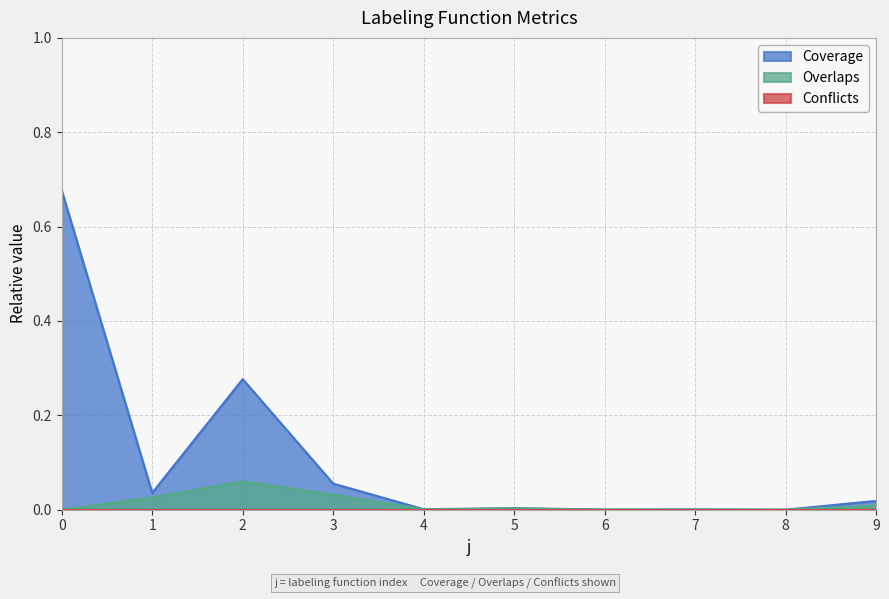

Which has a higher value, 3 or 9?

3